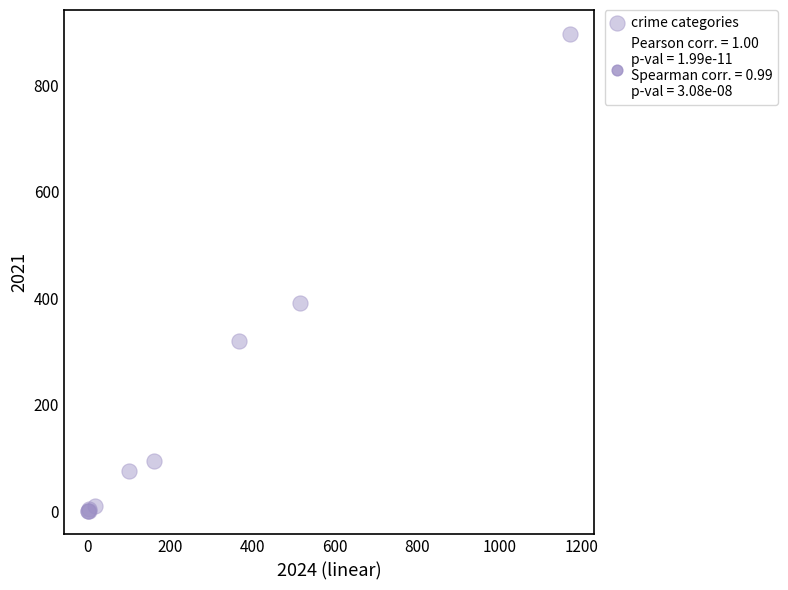

What Y value in the scatter plot is closest to 449?

391